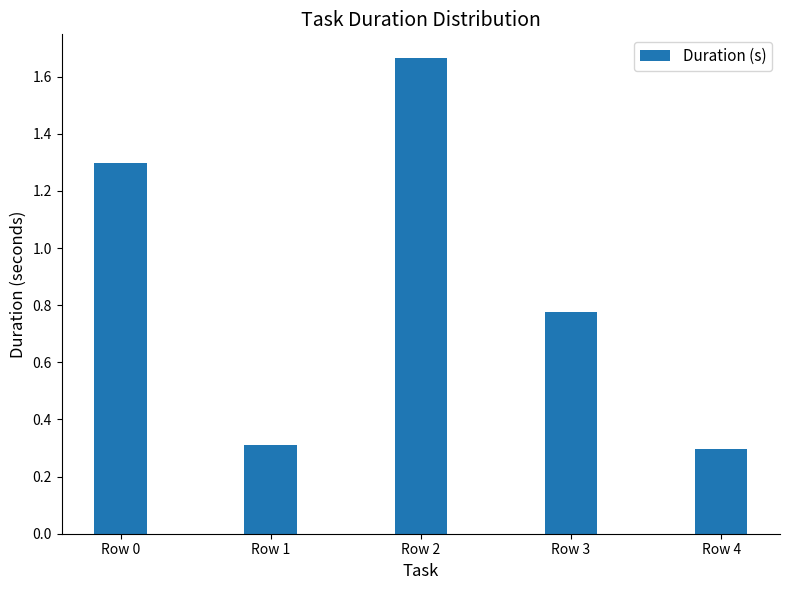

Rank the categories by value from highest to lowest.

Row 2, Row 0, Row 3, Row 1, Row 4